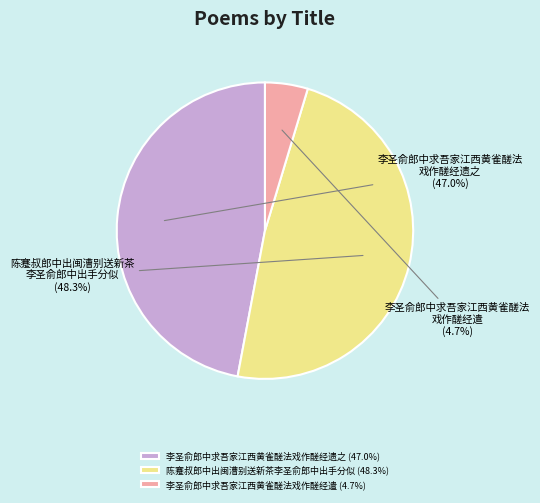

To the nearest percent, what is the average slice percentage?

33%